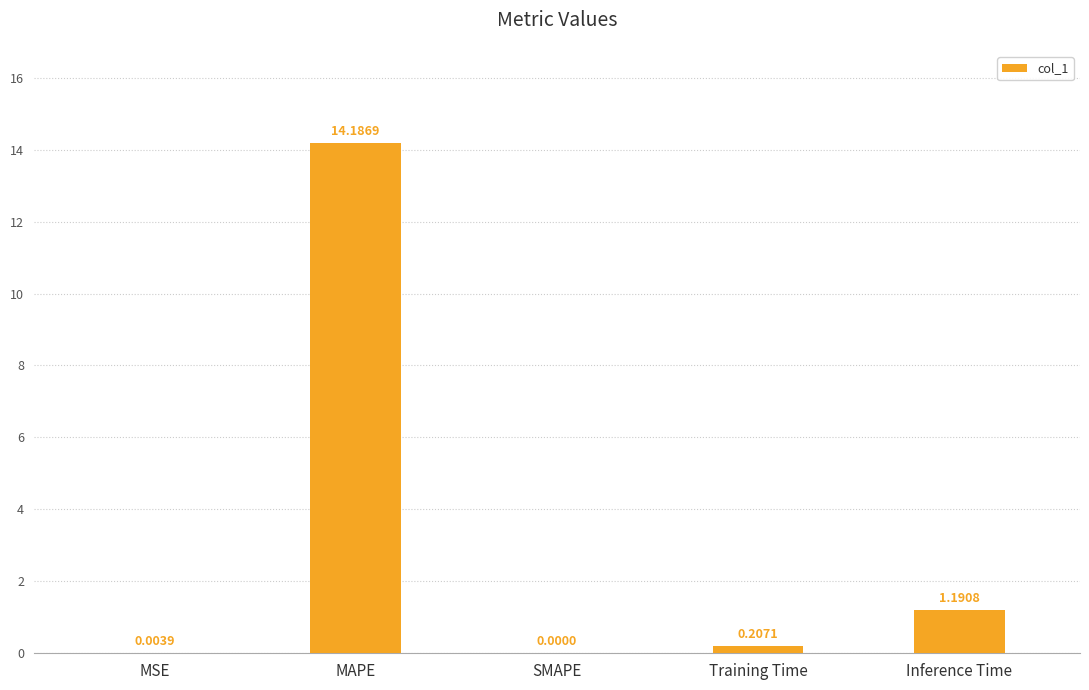

What is the sum of the values at Inference Time and MAPE?

15.4